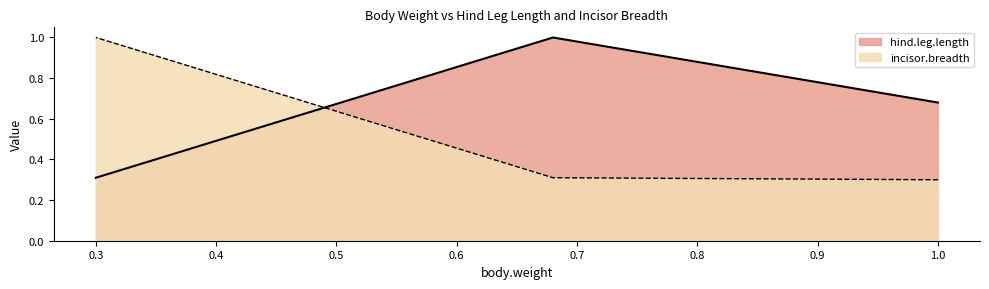

Is it true that incisor.breadth equals 0.3 at 0.68?

True